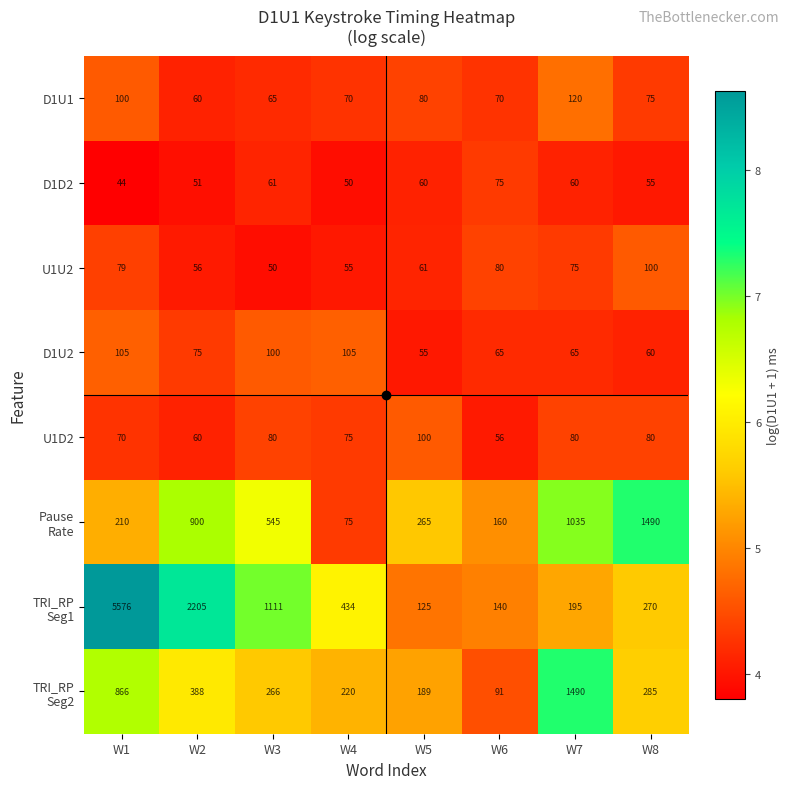

What is the total value across all series at W6?

737